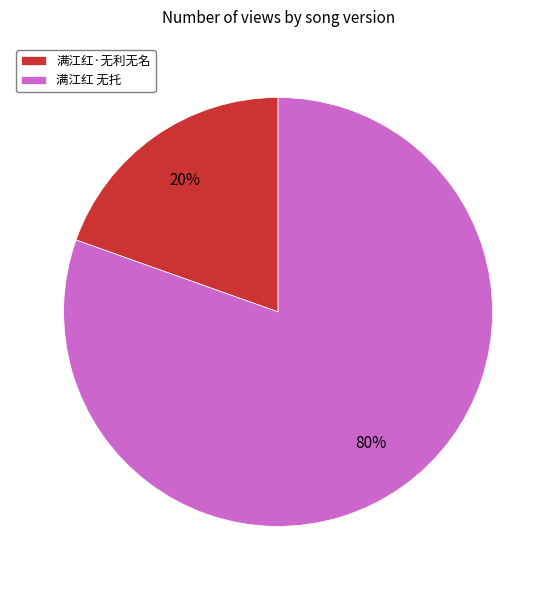

True or false: 满江红·无利无名 accounts for 20% of the total.

True